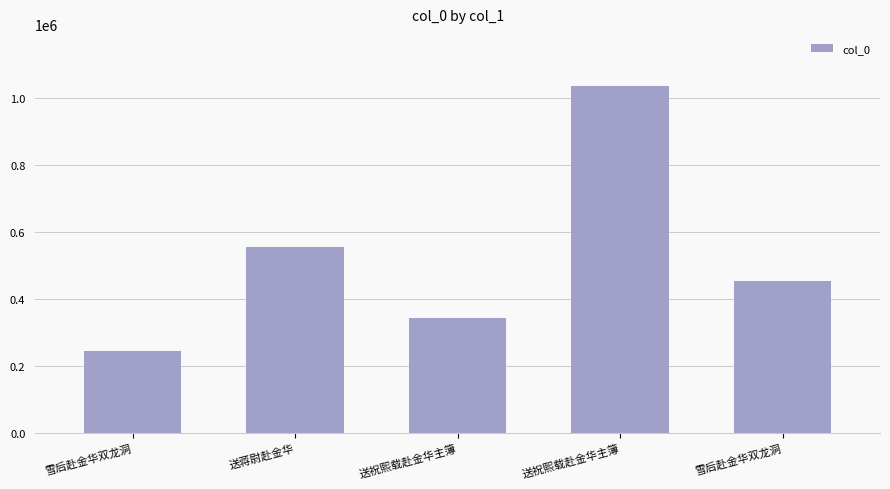

Which category has the highest value across all series?

送祝熙载赴金华主簿